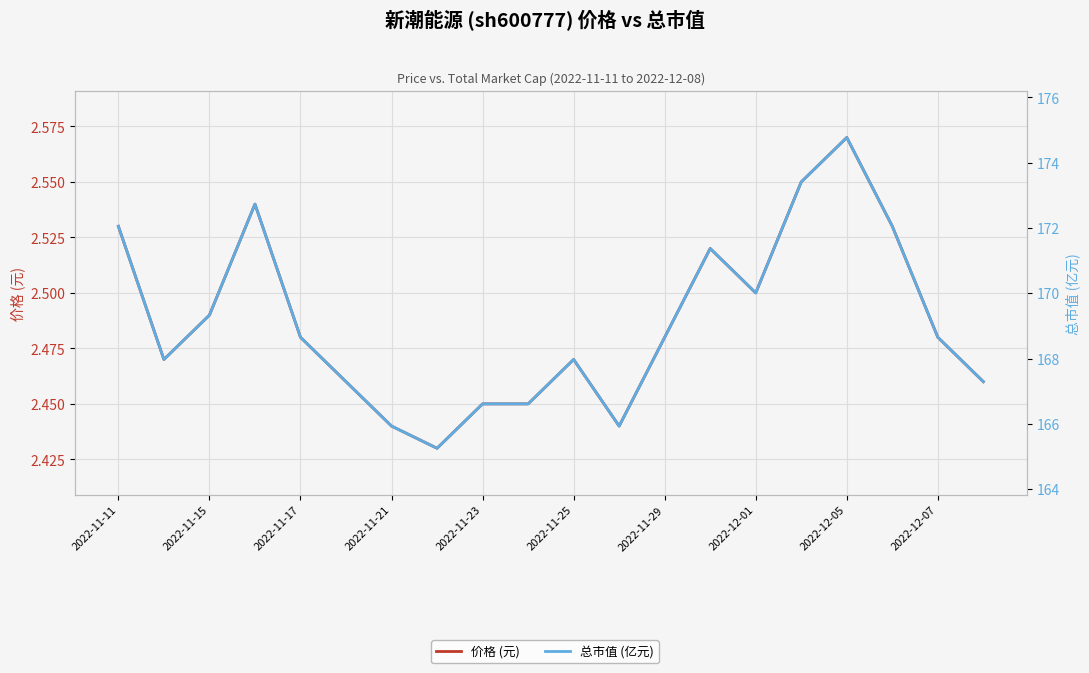

What is the highest value of the 价格 (元) series?

2.6